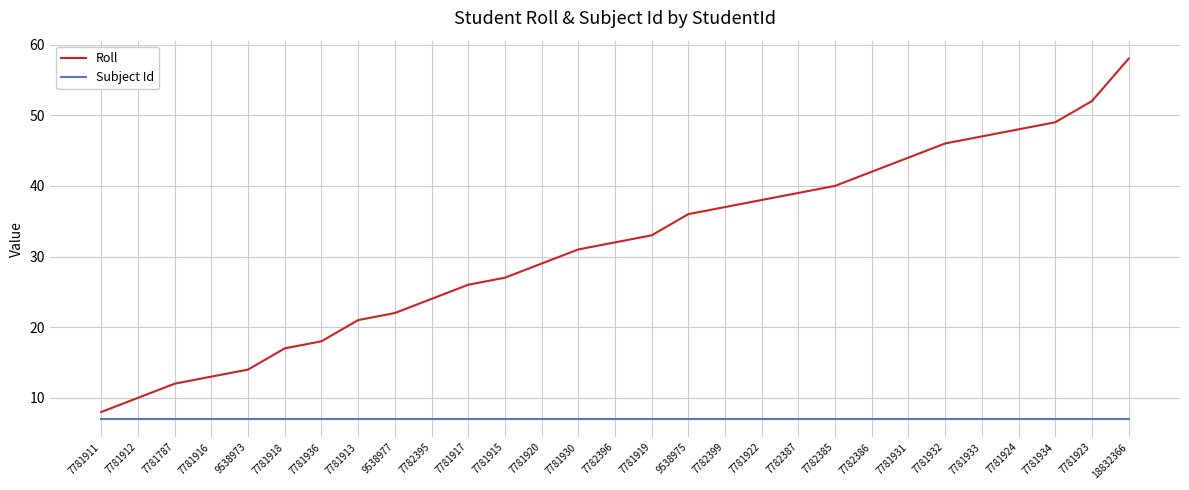

What position from the right is 7782387?

10